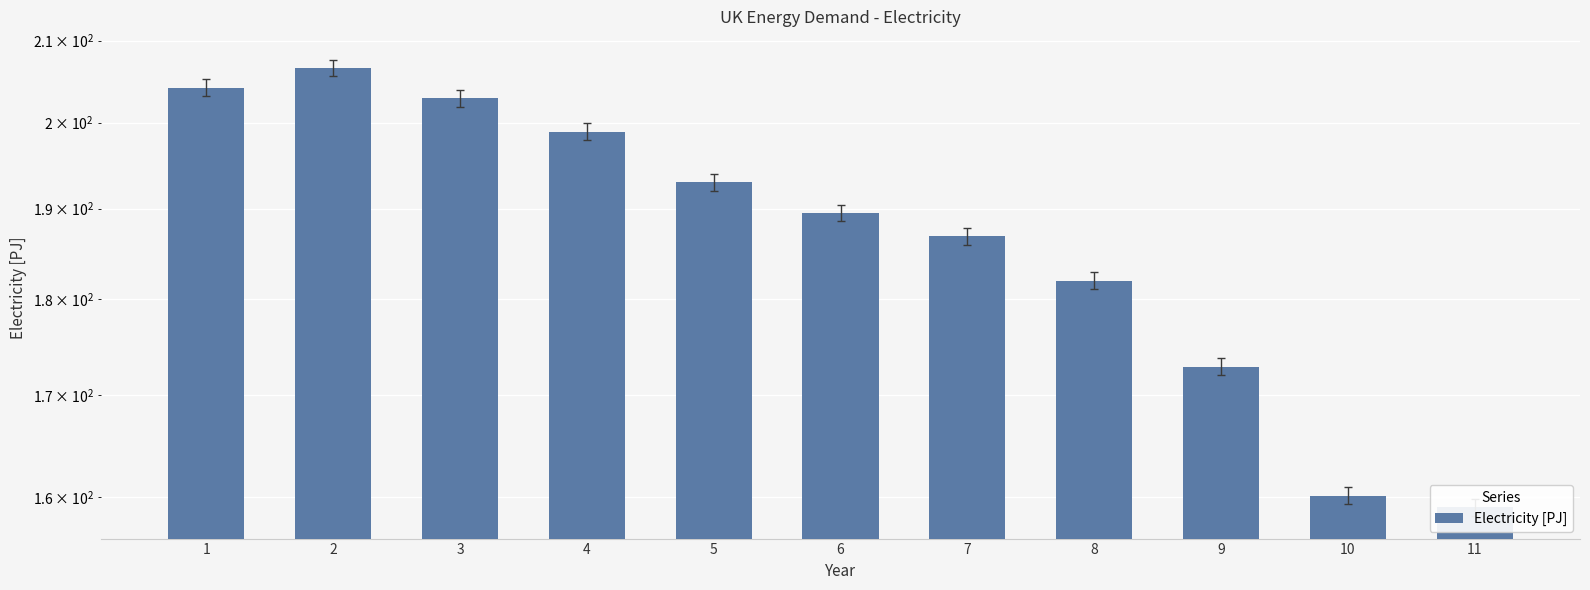

True or false: the data shows 204.2 at 1.

True